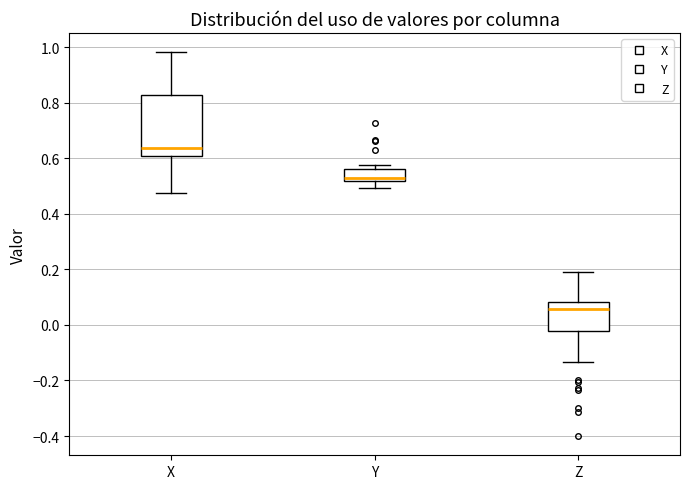

Which box is the tallest, from its lower edge to its upper edge?

X